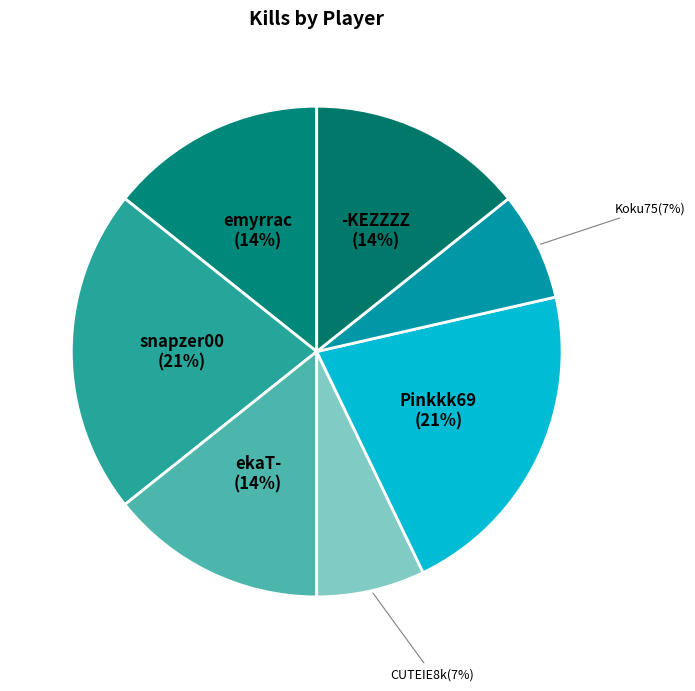

Is there any slice that represents more than half of the pie?

No